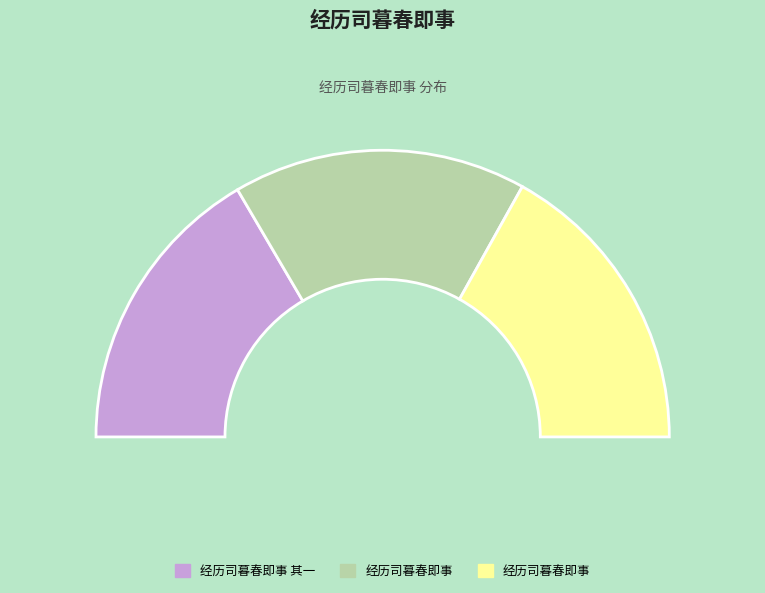

What is the largest slice in the pie chart?

经历司暮春即事